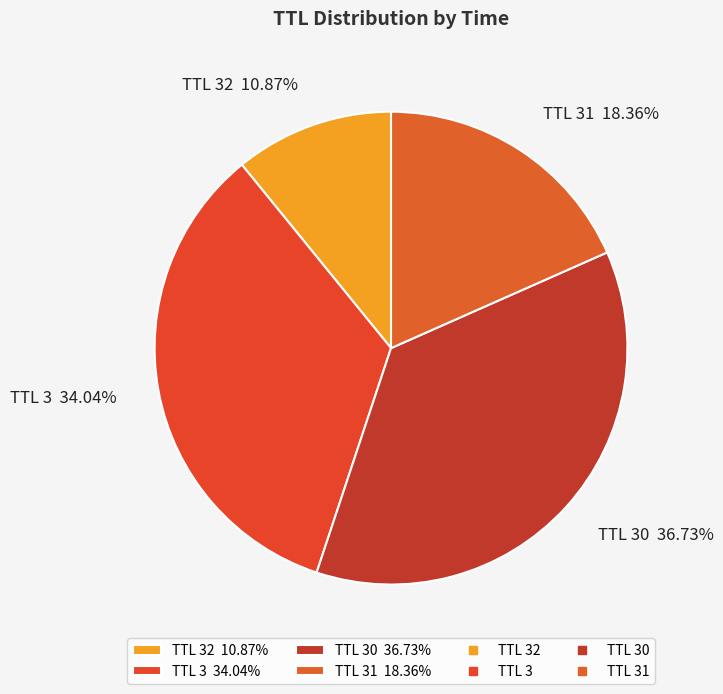

Is there any slice that represents more than half of the pie?

No